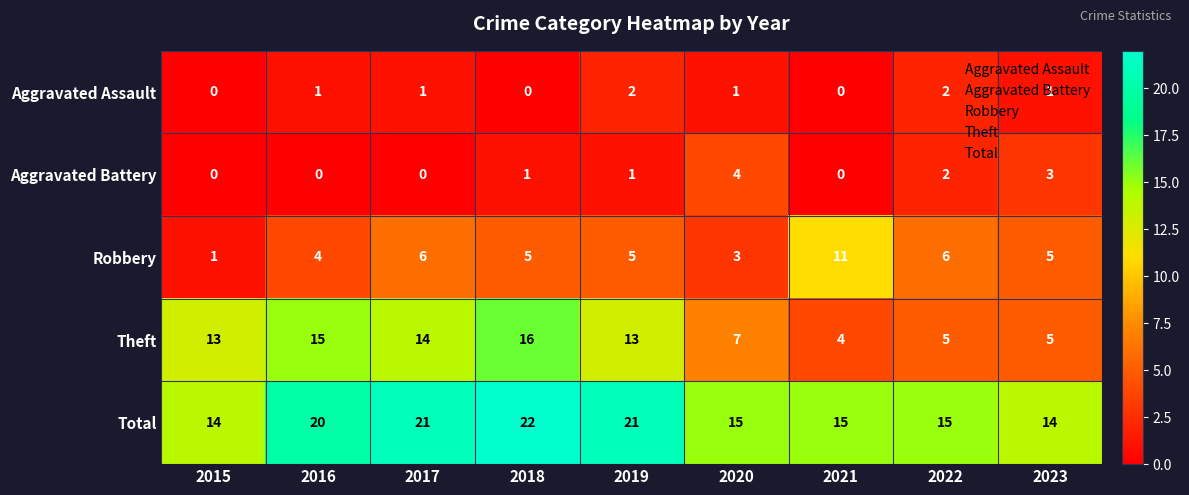

Which series changed the most between 2017 and 2023?

Theft